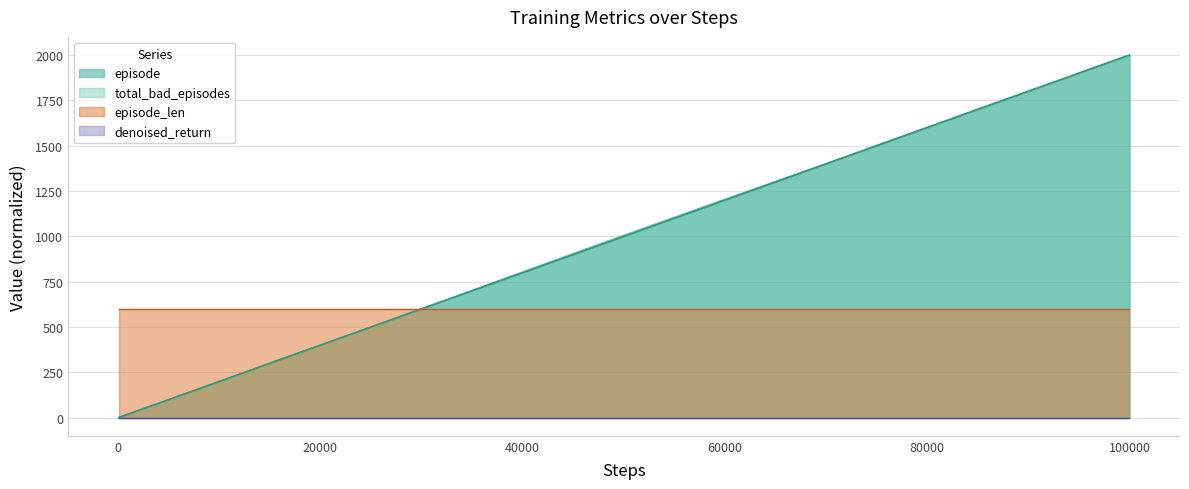

What is the minimum value for episode_len?

600.0